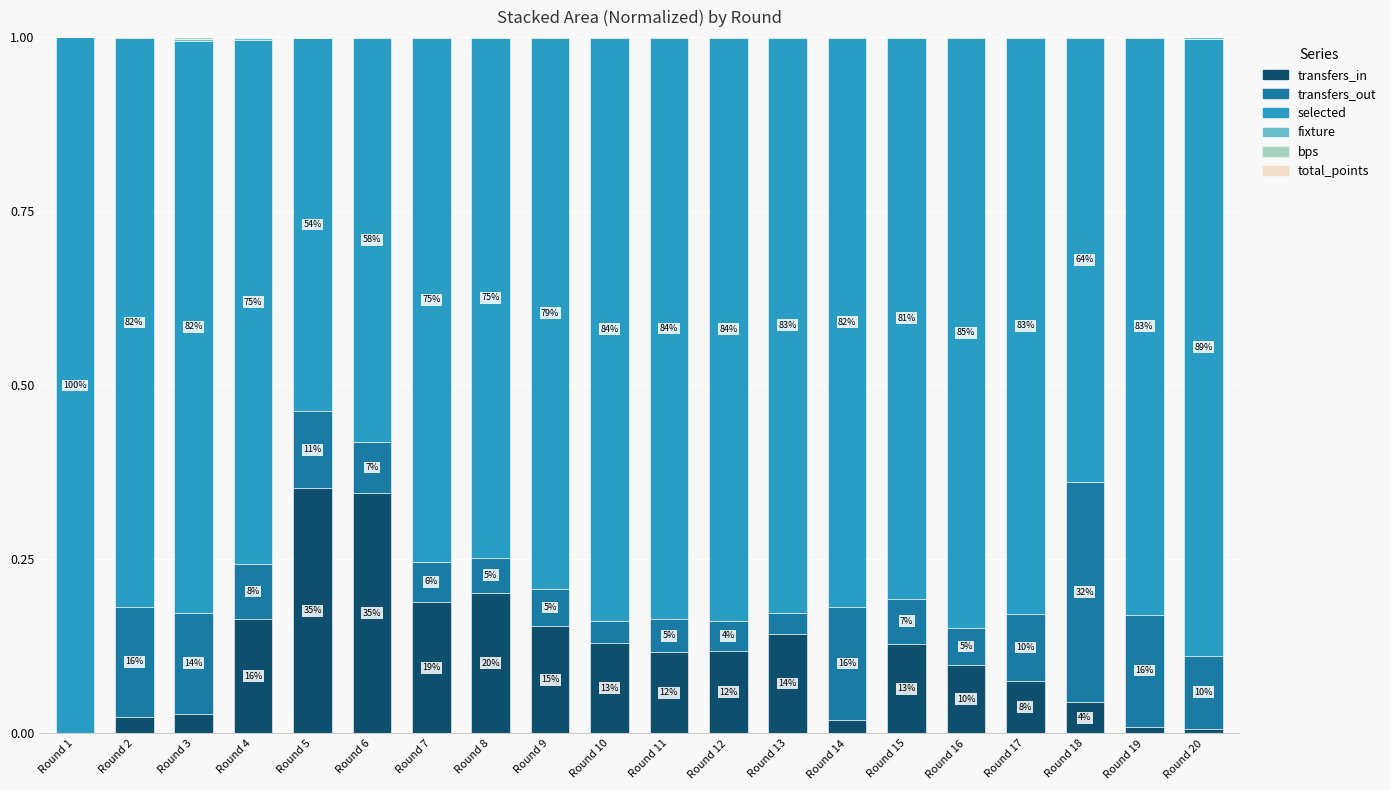

What is the sum of all transfers_in values?

2.3